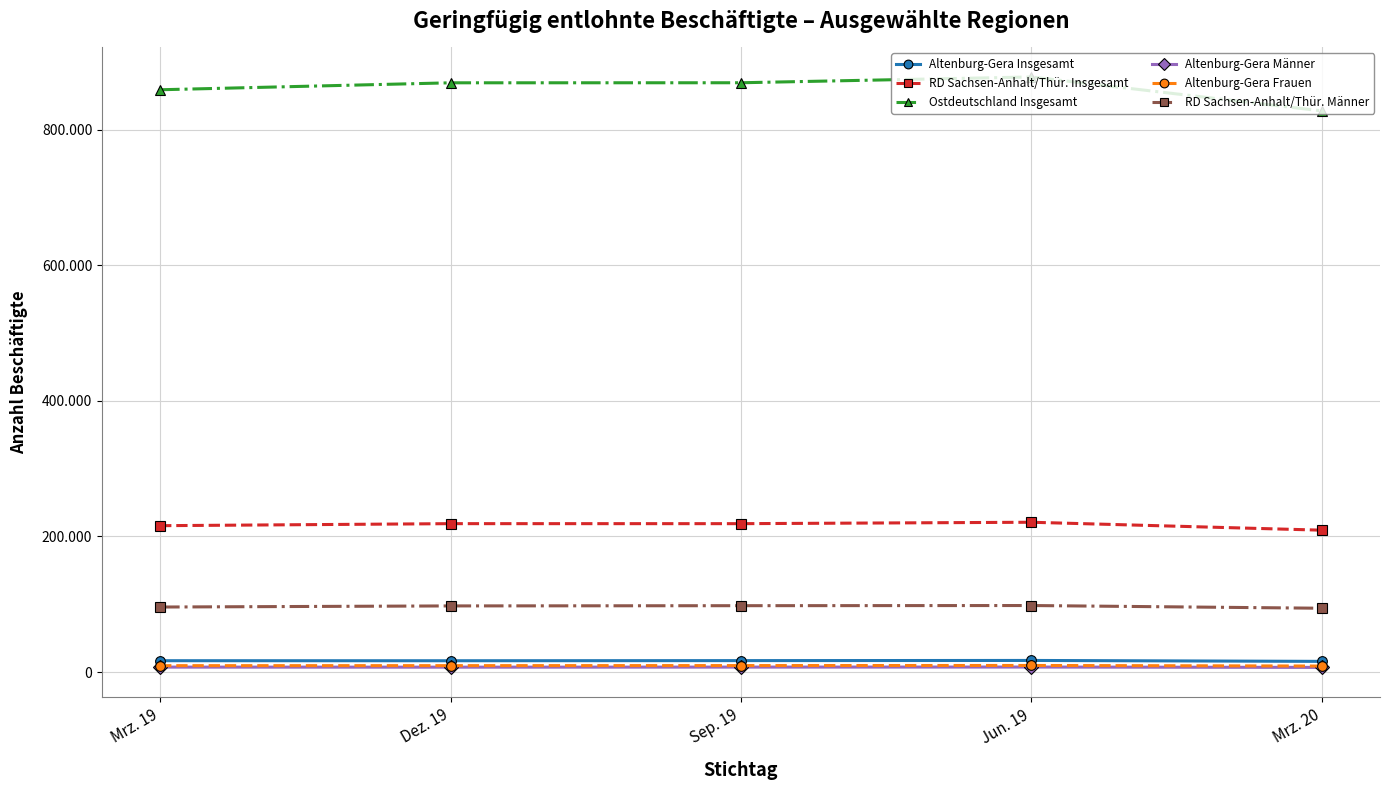

What is the total value across all series at Mrz. 19?

1204284